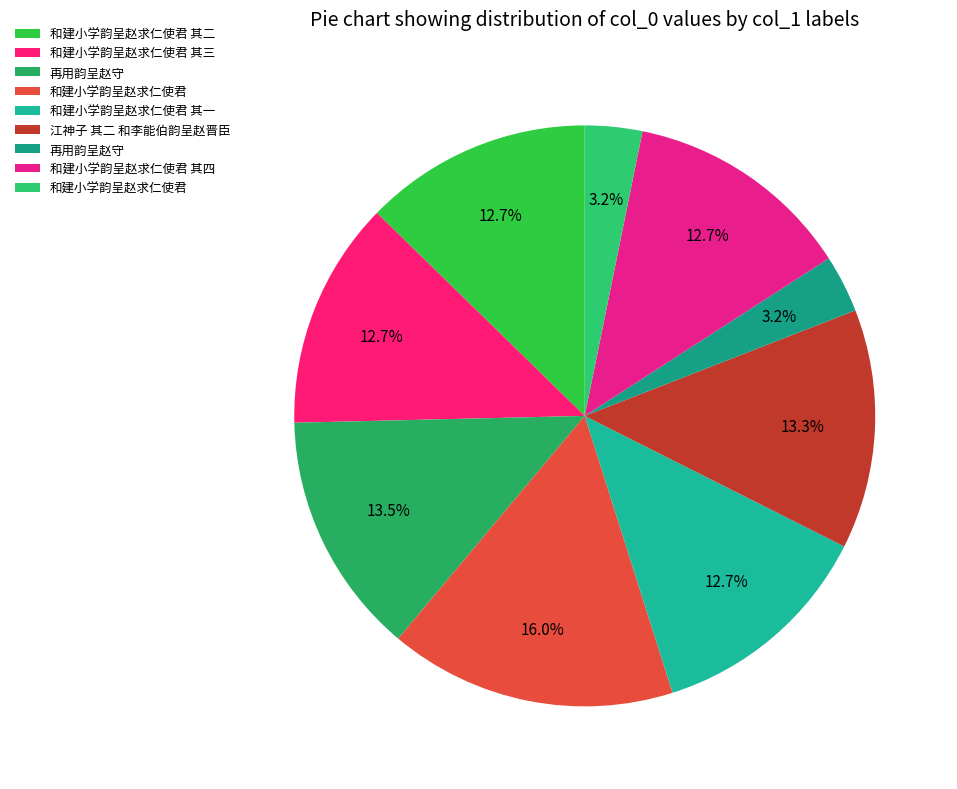

Count the number of slices in the pie.

9